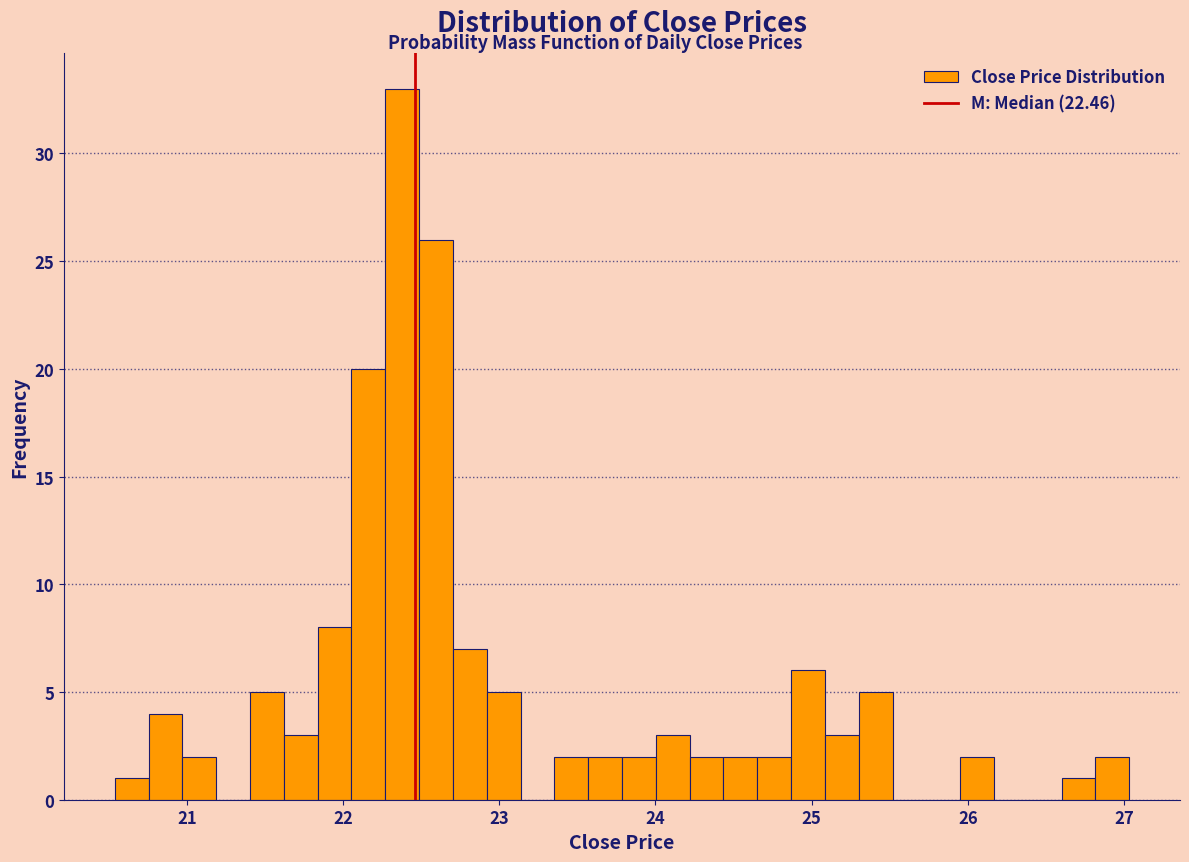

Read against the x-axis, roughly where is the centre of the tallest bar?

22.4